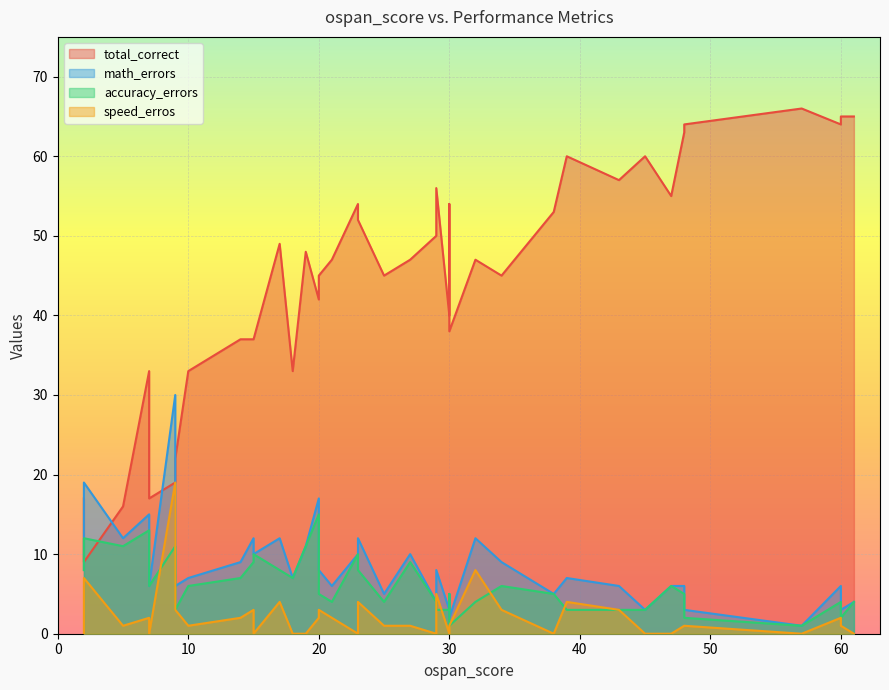

How many lines are shown in the chart?

4